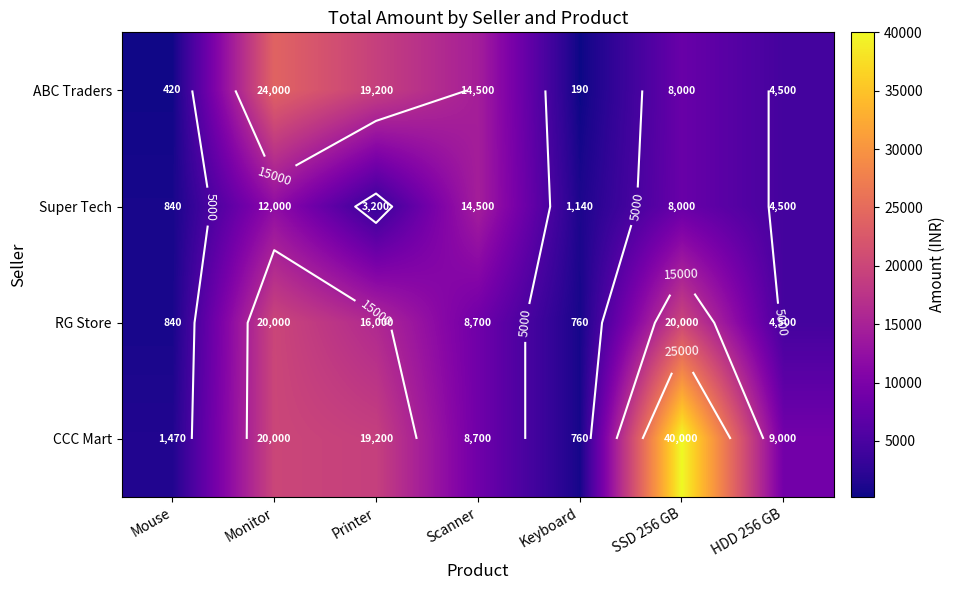

Rank the series by their maximum value, from lowest to highest.

Super Tech, RG Store, ABC Traders, CCC Mart